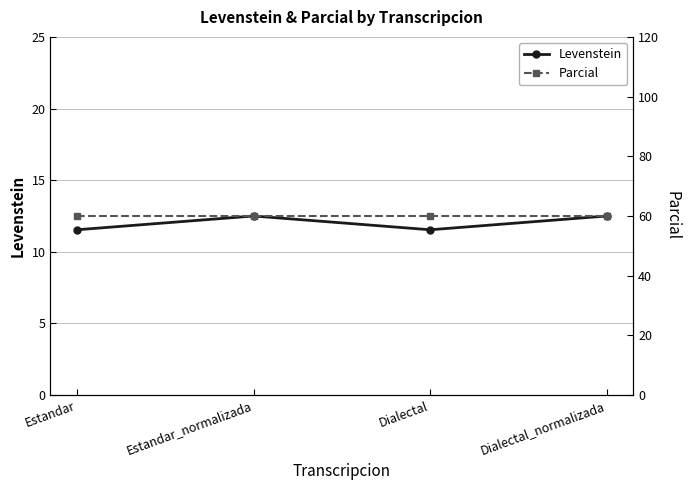

Reading right to left, what are all the values shown in this chart?

Levenstein: Dialectal_normalizada=12.5	Dialectal=11.5	Estandar_normalizada=12.5	Estandar=11.5
Parcial: Dialectal_normalizada=60.0	Dialectal=60.0	Estandar_normalizada=60.0	Estandar=60.0